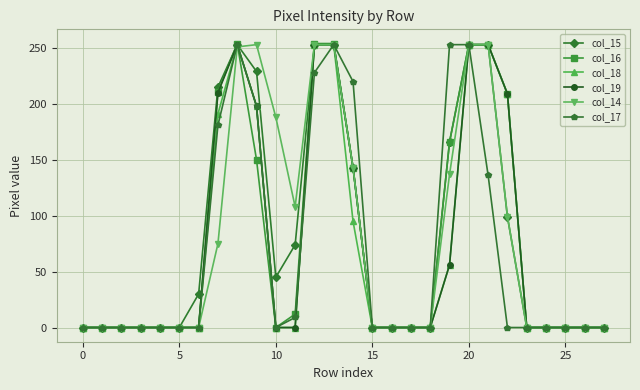

What is the highest value of the col_19 series?

253